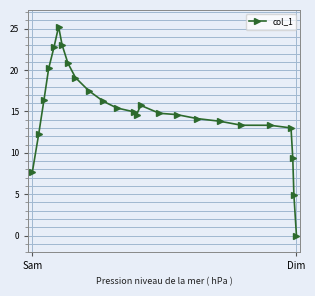

How many values are below 14?

9